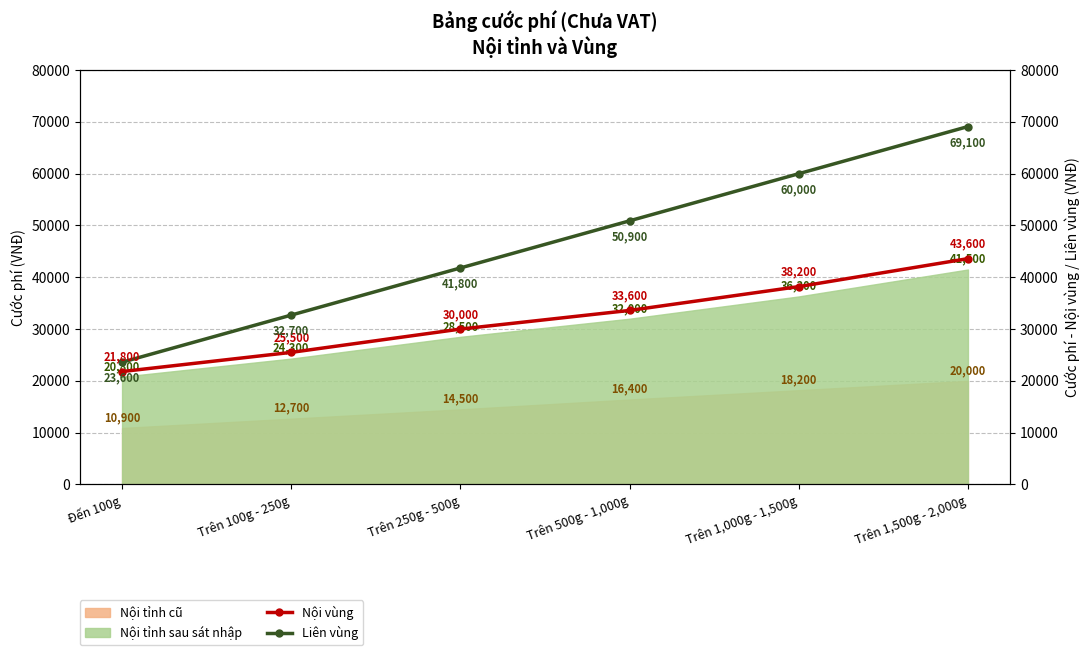

What is the difference between the maximum and minimum values in the Liên vùng series?

45500